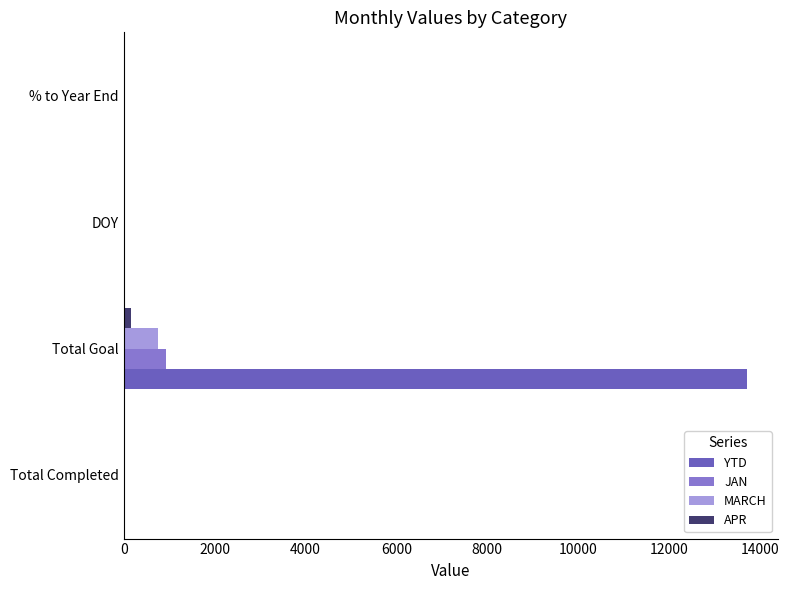

What are all the series names shown in the legend?

YTD, JAN, MARCH, APR